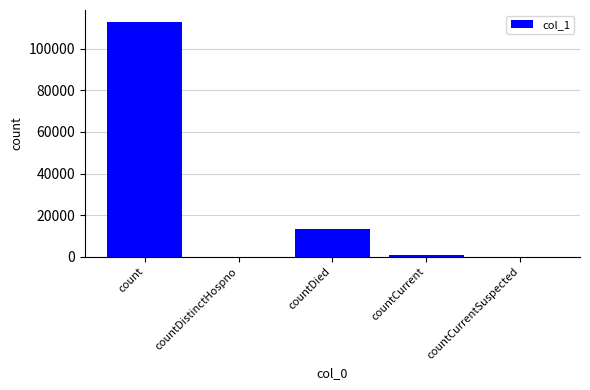

How many data points does each series have?

5